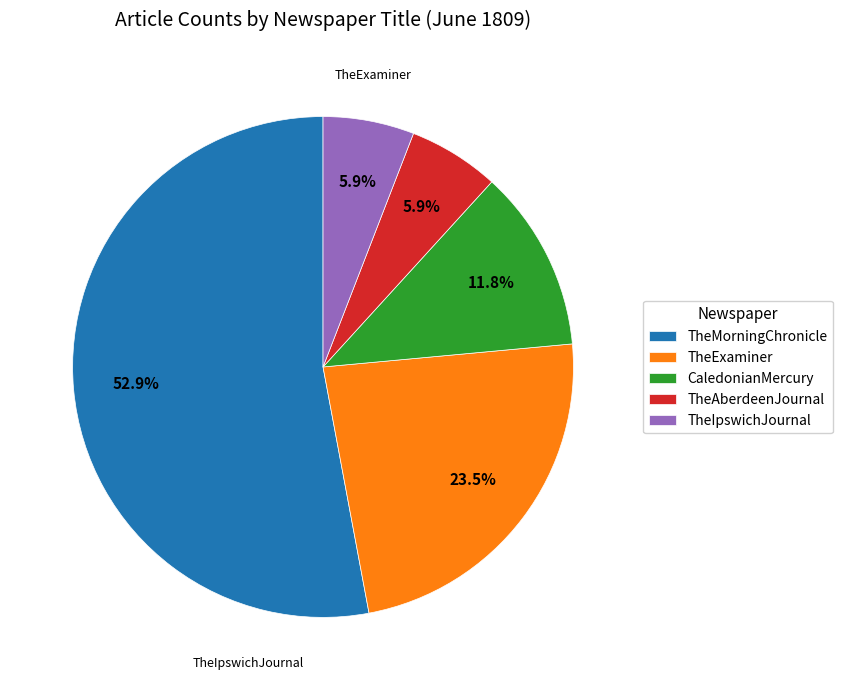

Which slice is the largest?

TheMorningChronicle